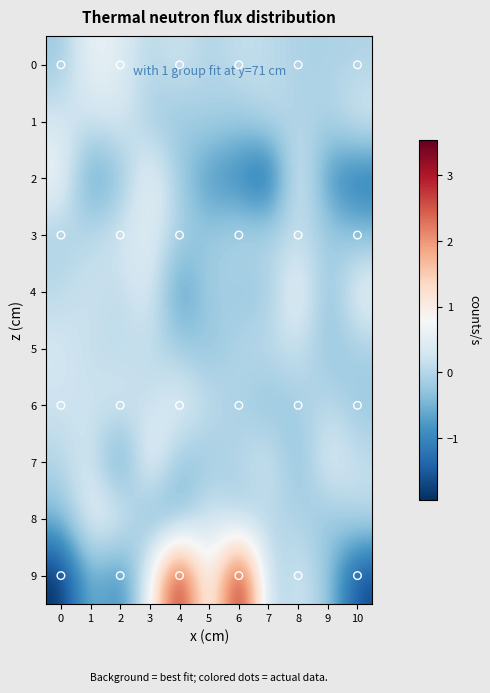

What is the smallest value displayed?

-1.9